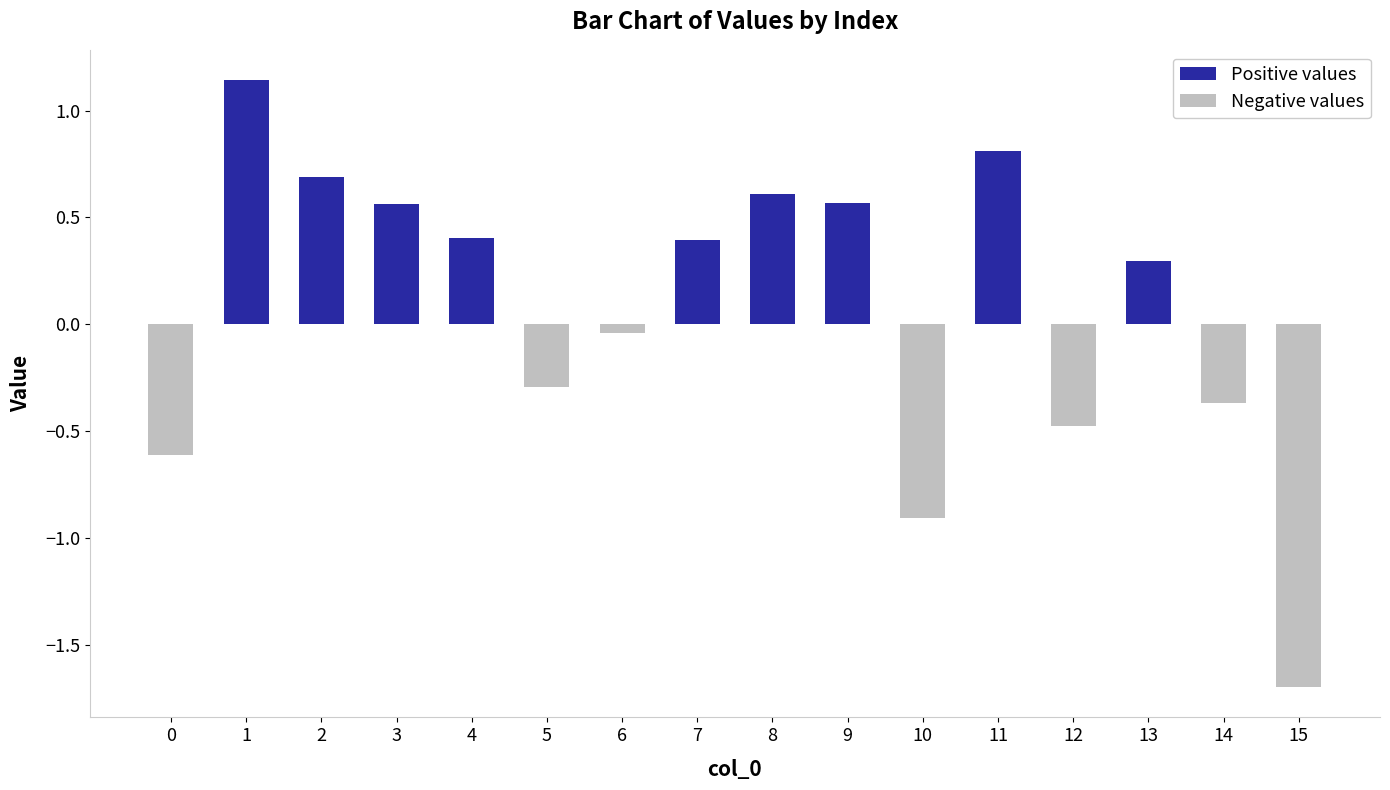

List the labels in order of value, largest first.

1, 11, 2, 8, 9, 3, 4, 7, 13, 6, 5, 14, 12, 0, 10, 15